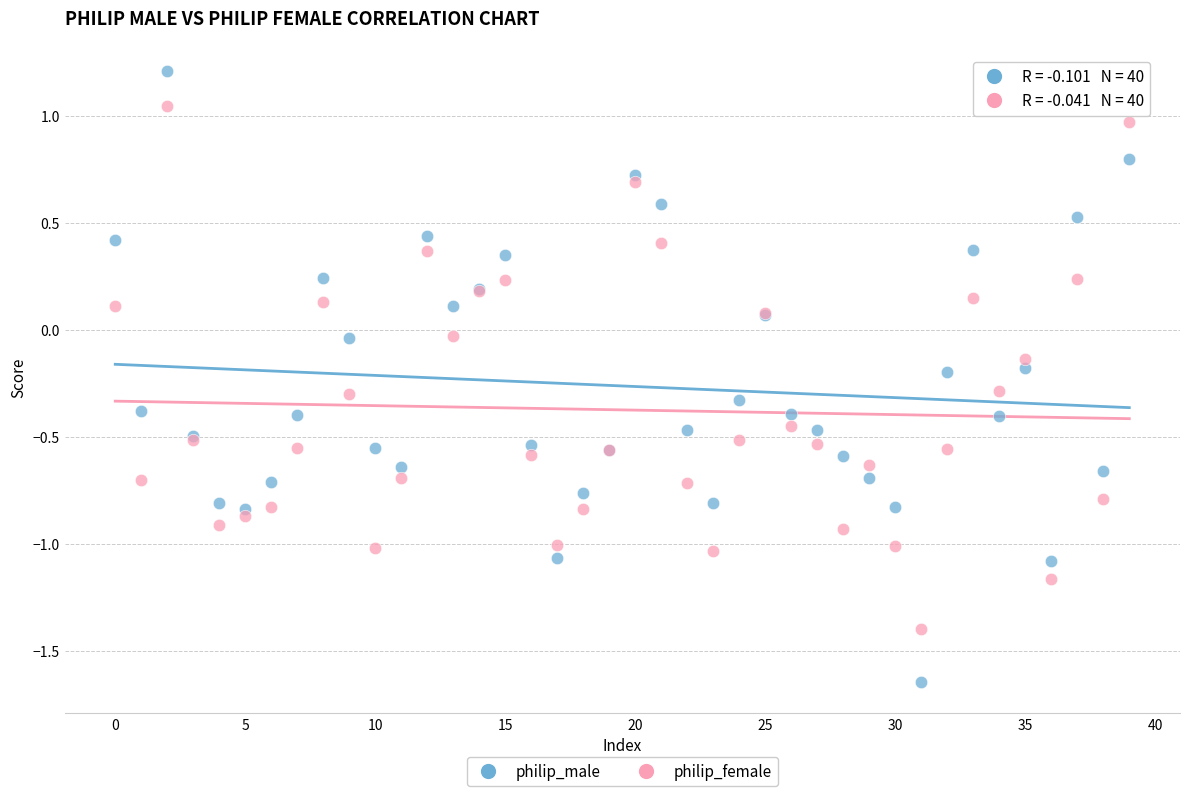

Which series reaches the maximum Y coordinate?

philip_male